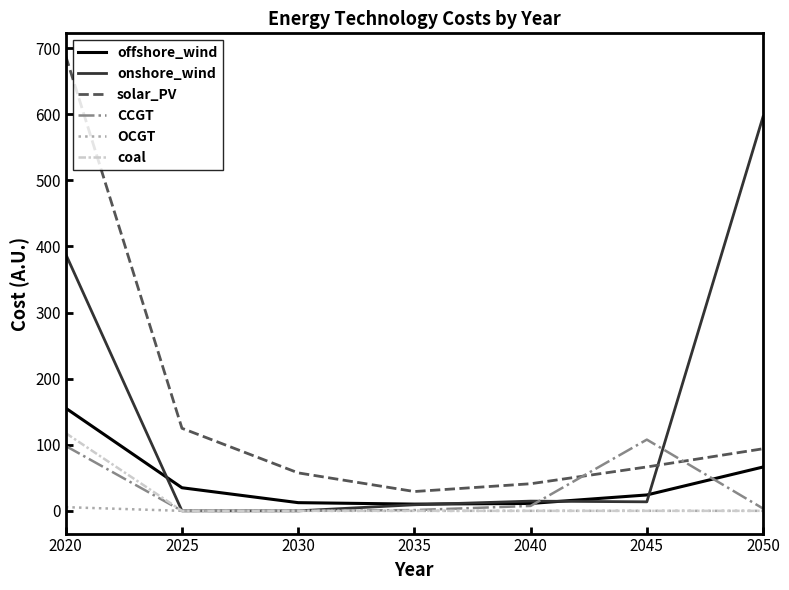

What is the greatest value displayed?

687.9